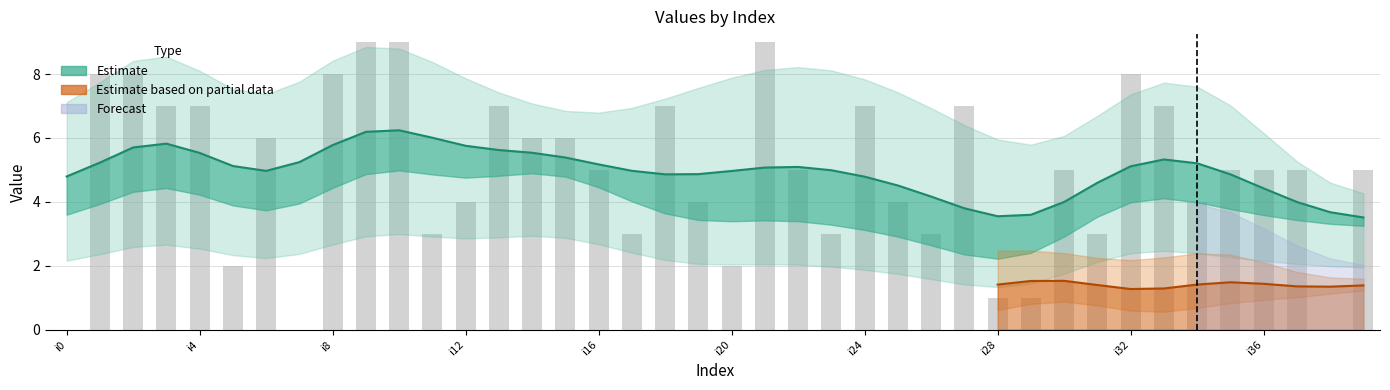

Is it true that the value at 22 is 2?

False